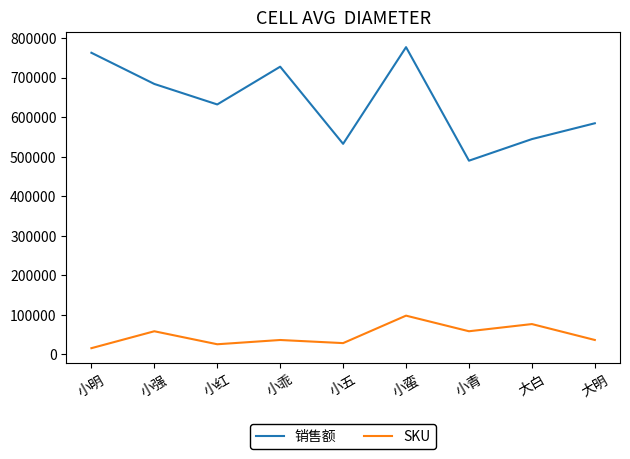

At which category does the chart reach its peak across all series?

小蛮